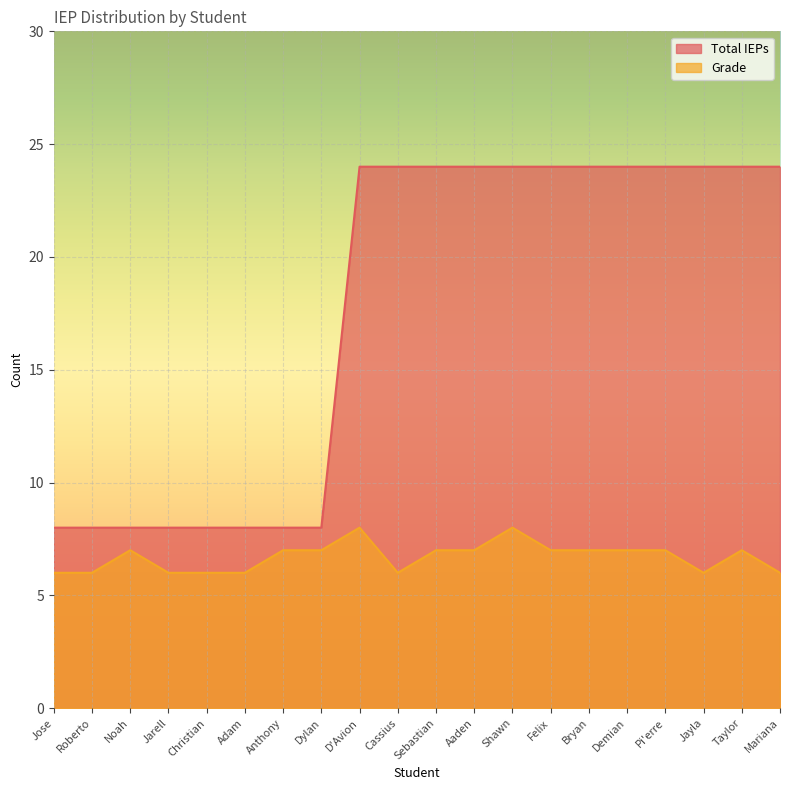

True or false: Total IEPs and Grade intersect in this chart.

False